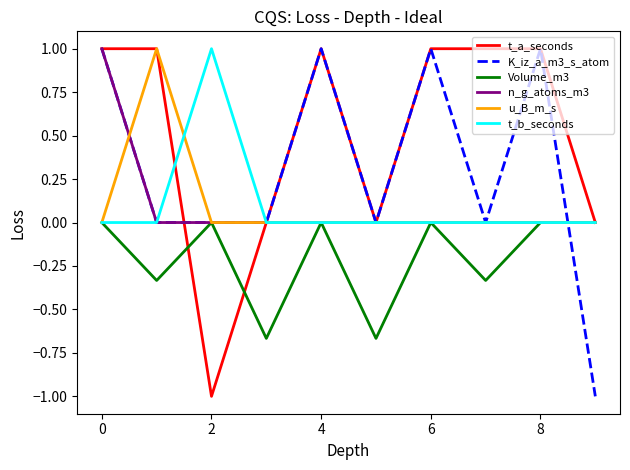

What is the maximum value shown in the chart?

1.0